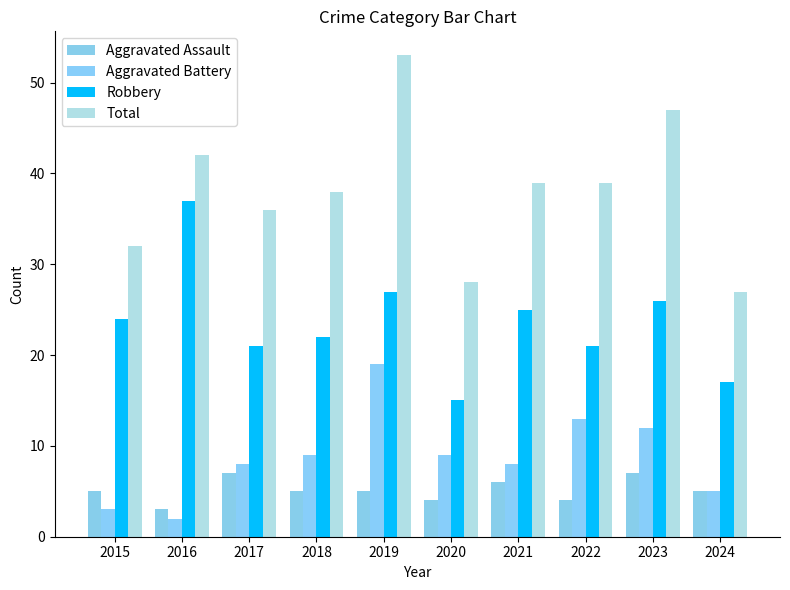

What is the total value across all series at 2015?

64